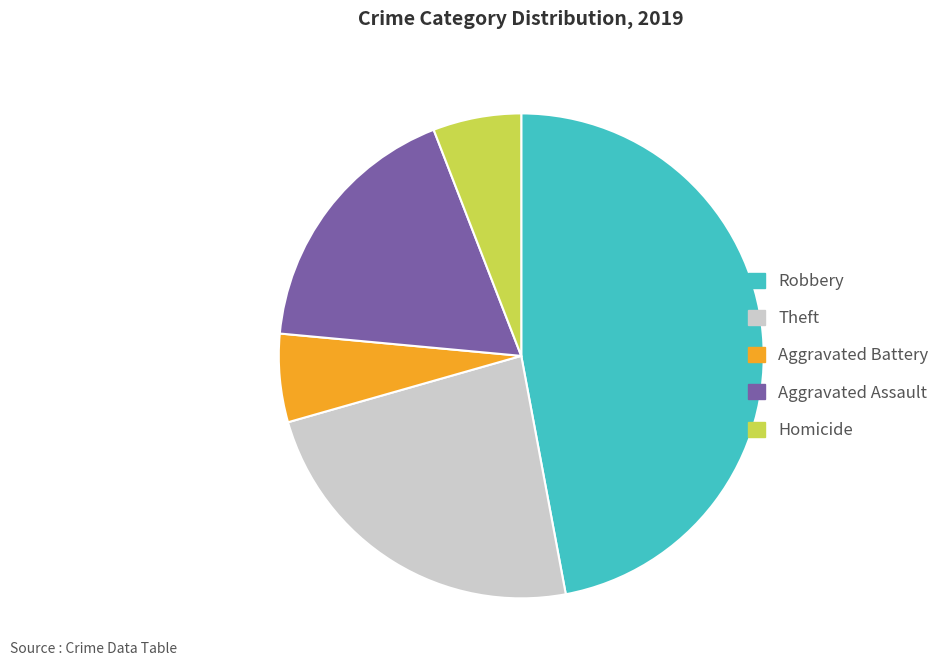

What is the largest slice in the pie chart?

Robbery